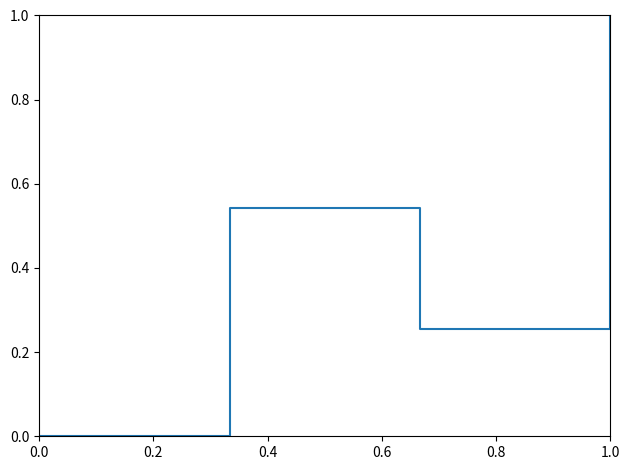

What is the difference between the maximum and minimum values?

1.0